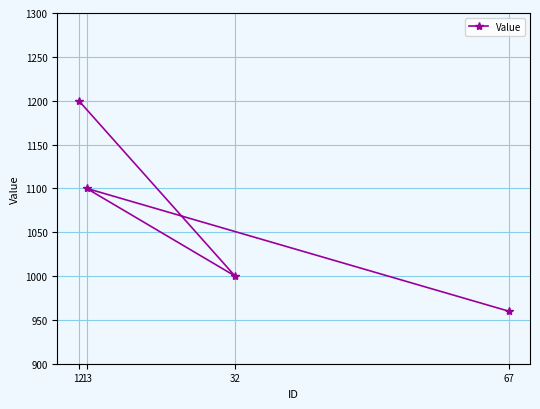

What is the sum of all values?

4260